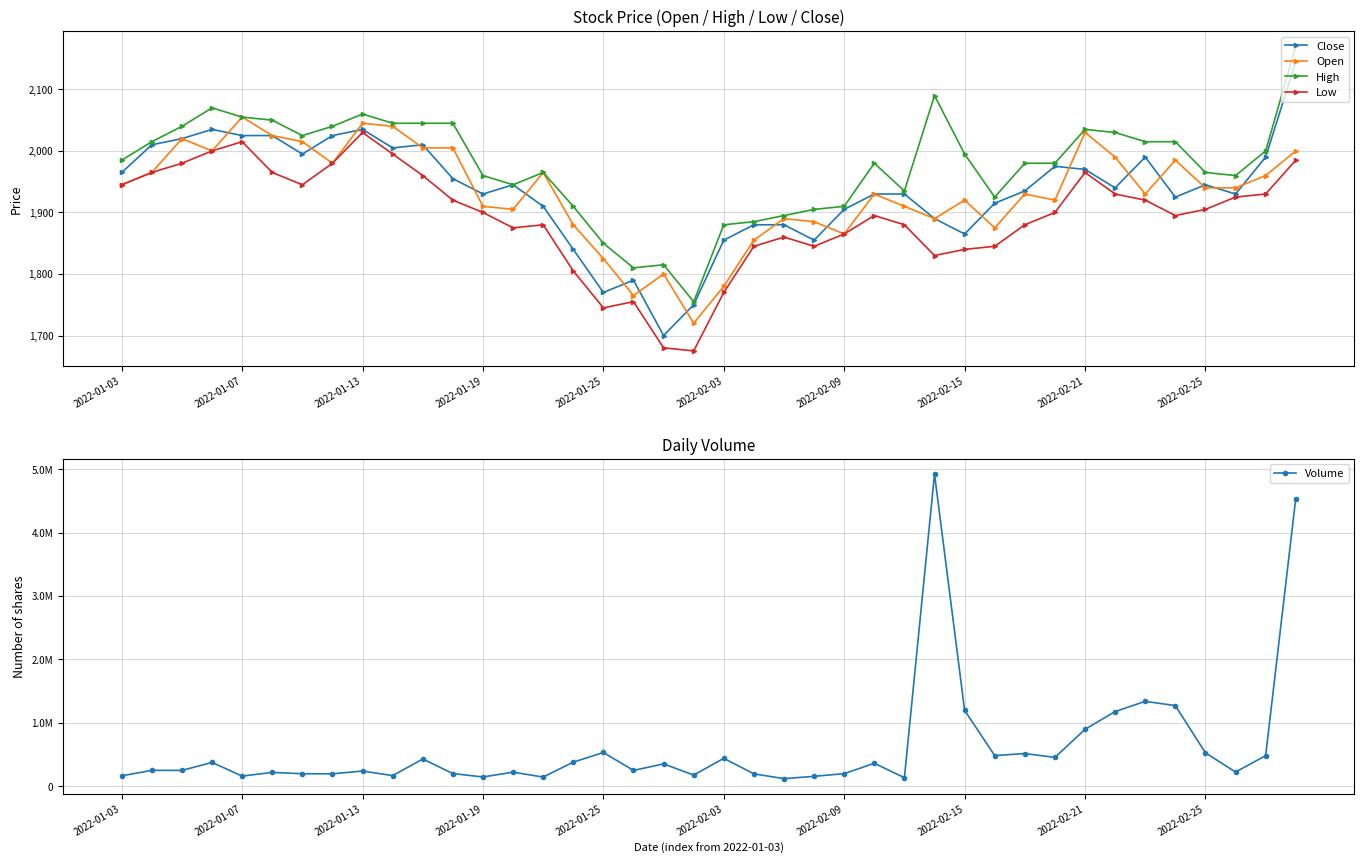

True or false: Volume and Close cross at least once.

False